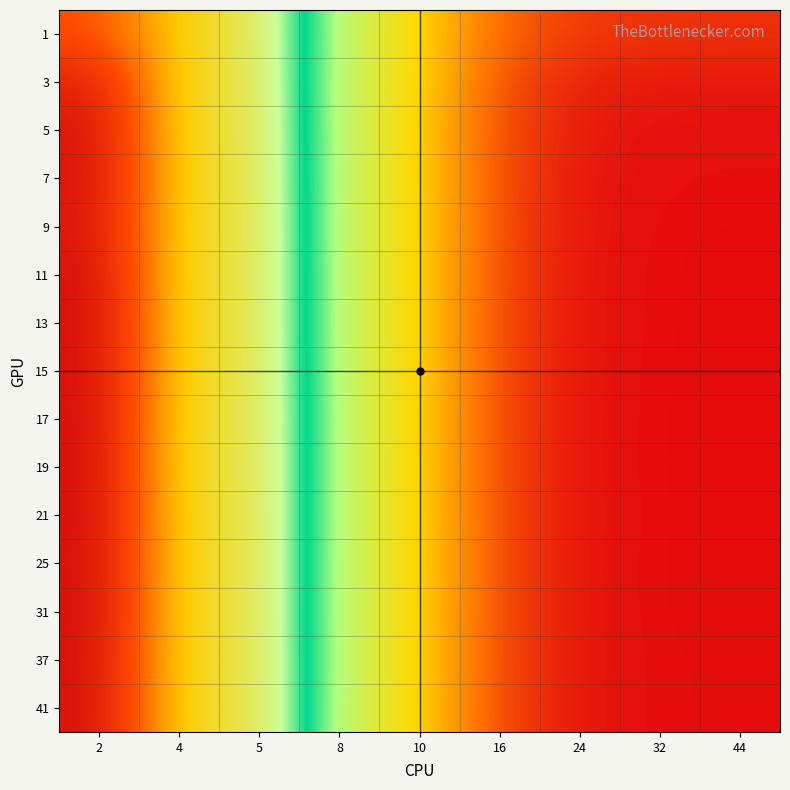

Reading left to right, extract all data points from this chart.

1: 2=0.5	4=0.6	5=0.6	8=0.7	10=0.8	16=0.8	24=0.9	32=0.9	44=0.9
3: 2=0.5	4=0.6	5=0.6	8=0.7	10=0.8	16=0.9	24=0.9	32=0.9	44=0.9
5: 2=0.5	4=0.6	5=0.6	8=0.7	10=0.8	16=0.9	24=0.9	32=0.9	44=0.9
7: 2=0.5	4=0.6	5=0.6	8=0.7	10=0.8	16=0.9	24=0.9	32=0.9	44=0.9
9: 2=0.5	4=0.6	5=0.6	8=0.7	10=0.8	16=0.9	24=0.9	32=0.9	44=0.9
11: 2=0.5	4=0.6	5=0.6	8=0.7	10=0.8	16=0.9	24=0.9	32=0.9	44=0.9
13: 2=0.5	4=0.6	5=0.6	8=0.7	10=0.8	16=0.9	24=0.9	32=0.9	44=0.9
15: 2=0.5	4=0.6	5=0.6	8=0.7	10=0.8	16=0.9	24=0.9	32=0.9	44=0.9
17: 2=0.5	4=0.6	5=0.6	8=0.7	10=0.8	16=0.9	24=0.9	32=0.9	44=0.9
19: 2=0.5	4=0.6	5=0.6	8=0.7	10=0.8	16=0.9	24=0.9	32=0.9	44=0.9
21: 2=0.5	4=0.6	5=0.6	8=0.7	10=0.8	16=0.9	24=0.9	32=0.9	44=0.9
25: 2=0.5	4=0.6	5=0.6	8=0.7	10=0.8	16=0.9	24=0.9	32=0.9	44=0.9
31: 2=0.5	4=0.6	5=0.6	8=0.7	10=0.8	16=0.9	24=0.9	32=0.9	44=0.9
37: 2=0.5	4=0.6	5=0.6	8=0.7	10=0.8	16=0.9	24=0.9	32=0.9	44=0.9
41: 2=0.5	4=0.6	5=0.6	8=0.7	10=0.8	16=0.9	24=0.9	32=0.9	44=0.9